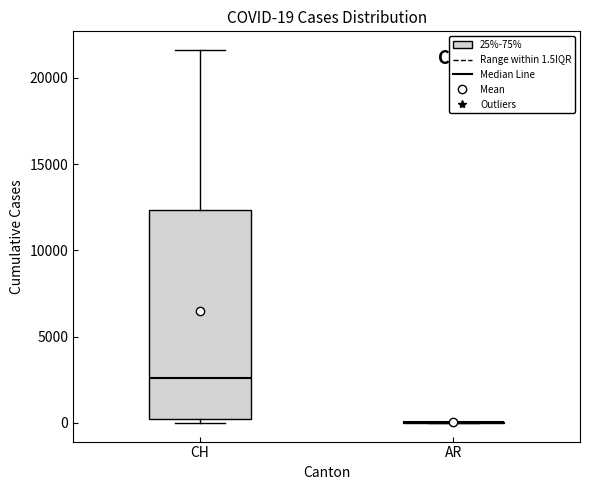

Comparing the boxes themselves (not the whiskers), which one is the tallest?

CH